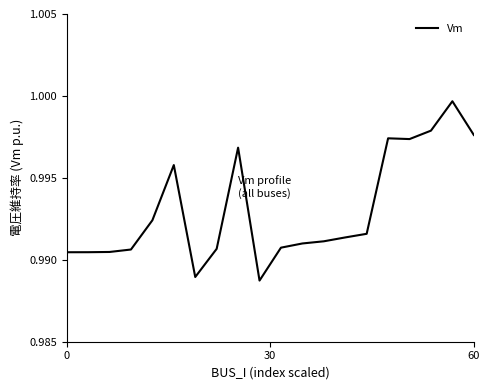

How many lines are shown in the chart?

1